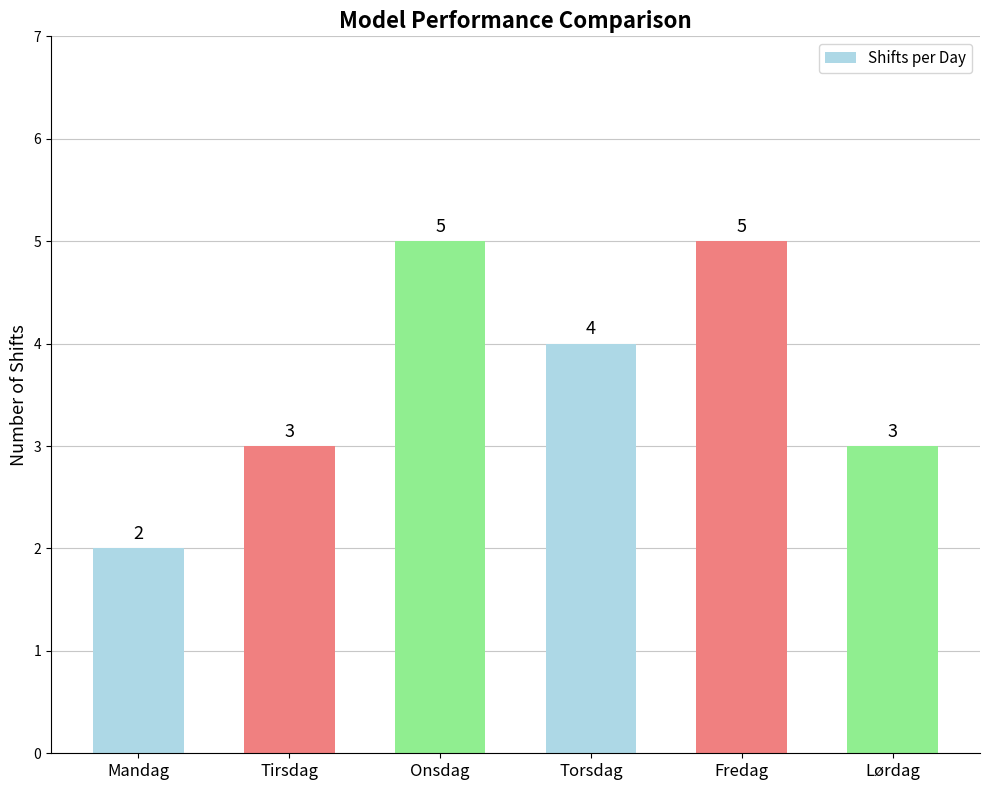

What is the maximum value shown in the chart?

5